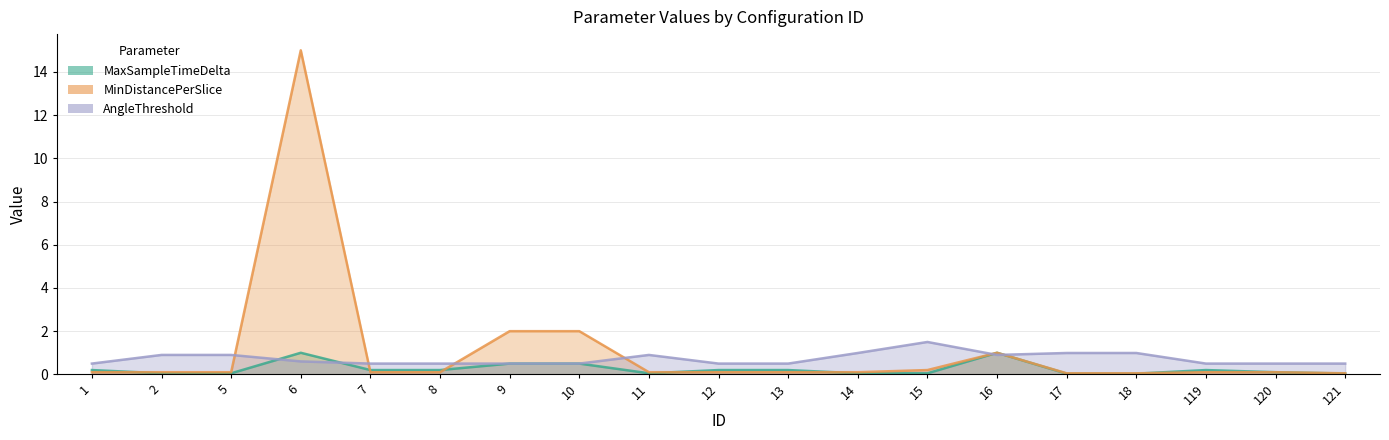

What are all the series names shown in the legend?

MaxSampleTimeDelta, MinDistancePerSlice, AngleThreshold